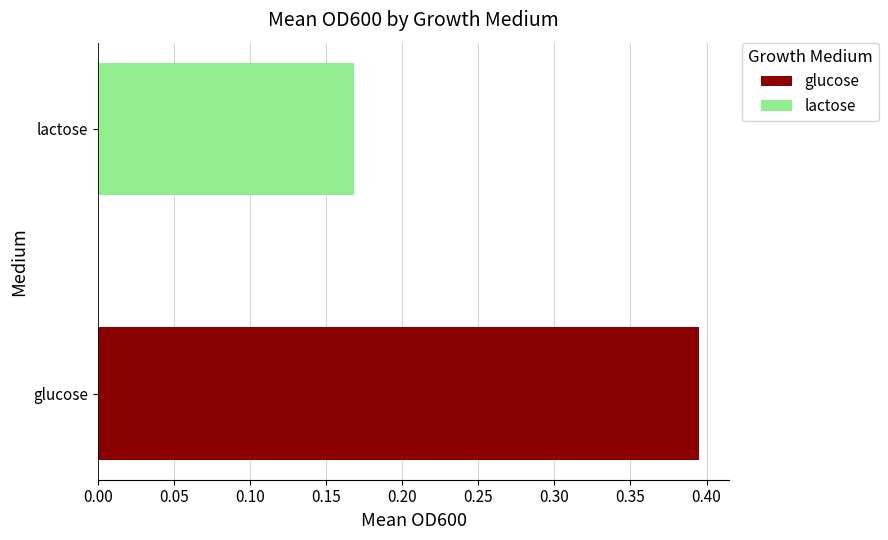

Rank the series by their average value, from highest to lowest.

glucose, lactose